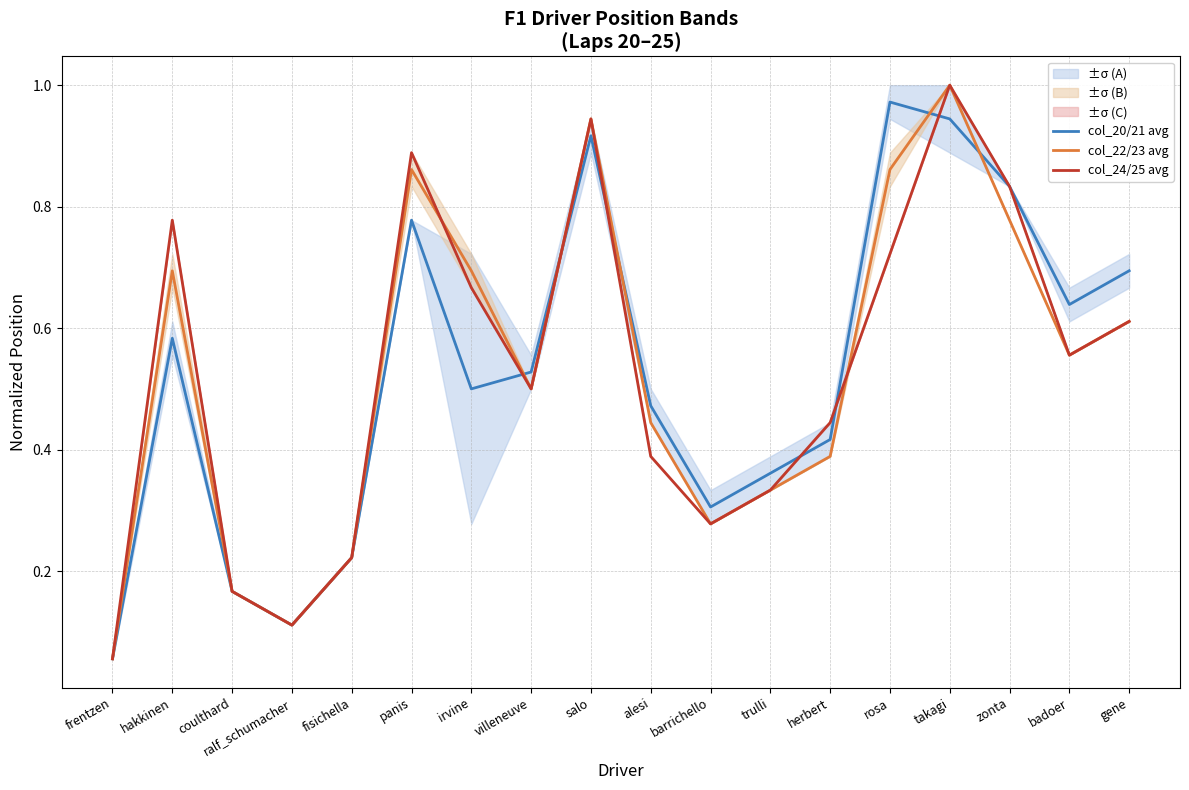

List the labels in order of col_24/25 avg value, largest first.

takagi, salo, panis, zonta, hakkinen, rosa, irvine, gene, badoer, villeneuve, herbert, alesi, trulli, barrichello, fisichella, coulthard, ralf_schumacher, frentzen